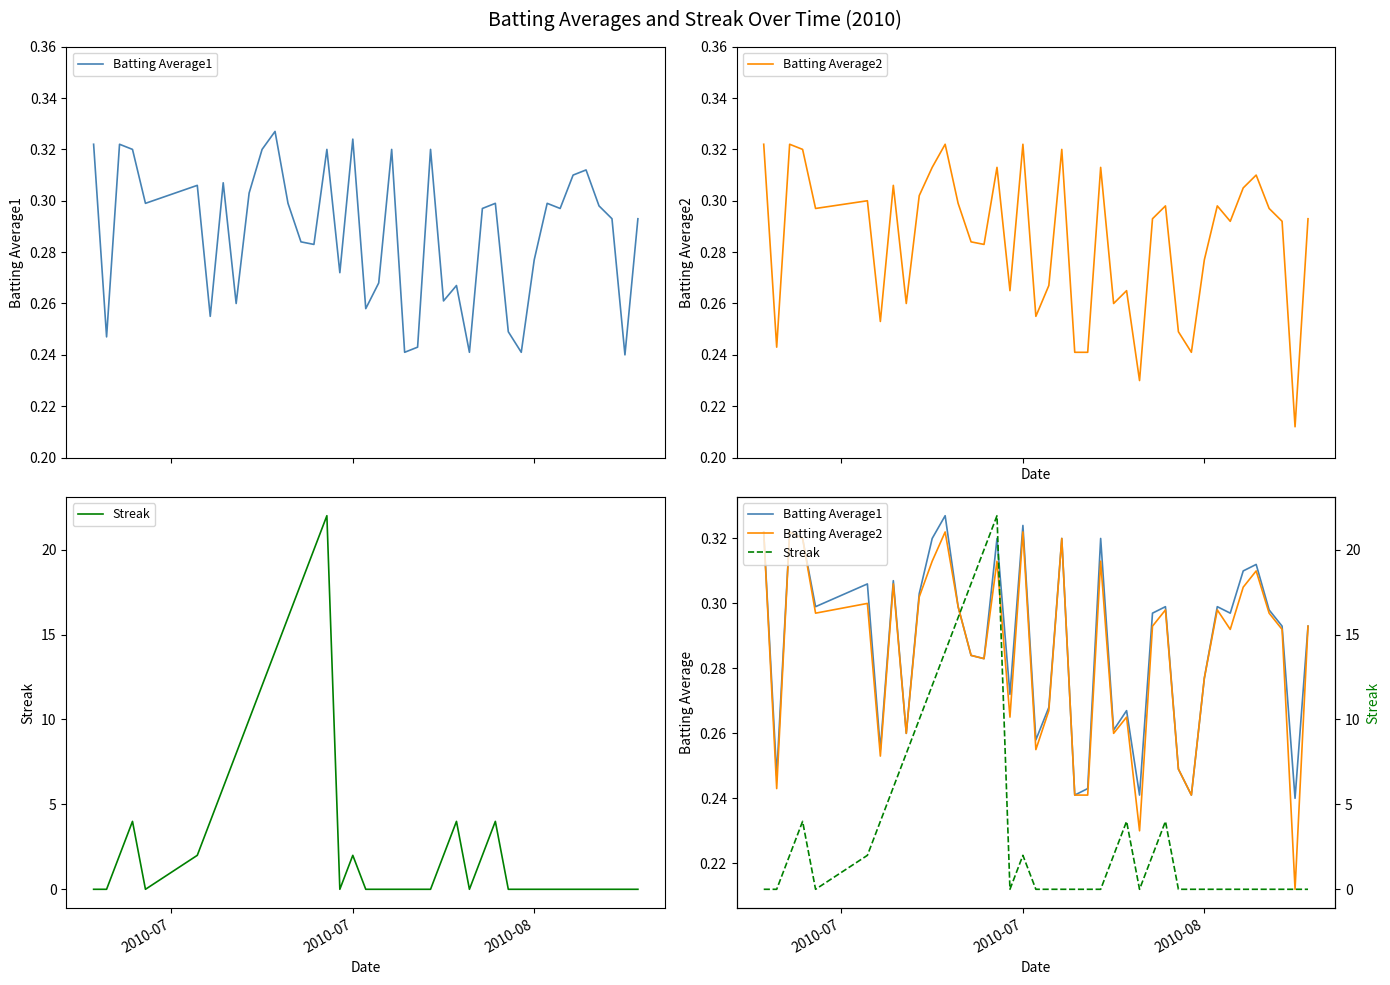

True or false: Batting Average1 and Batting Average2 cross at least once.

False